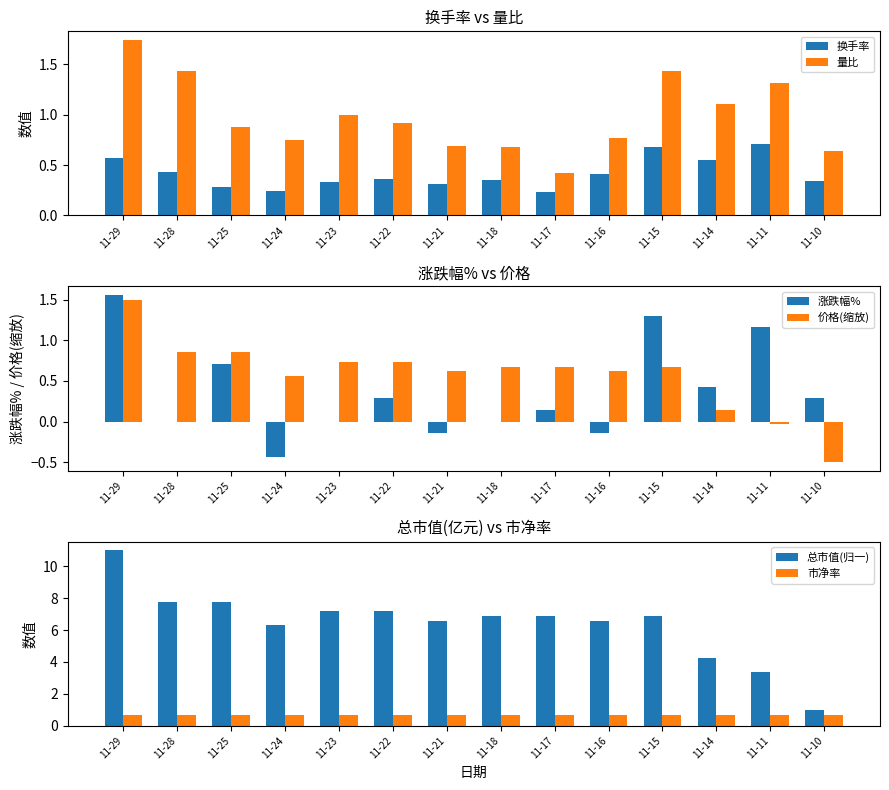

How many data points in 涨跌幅% are above 0?

8